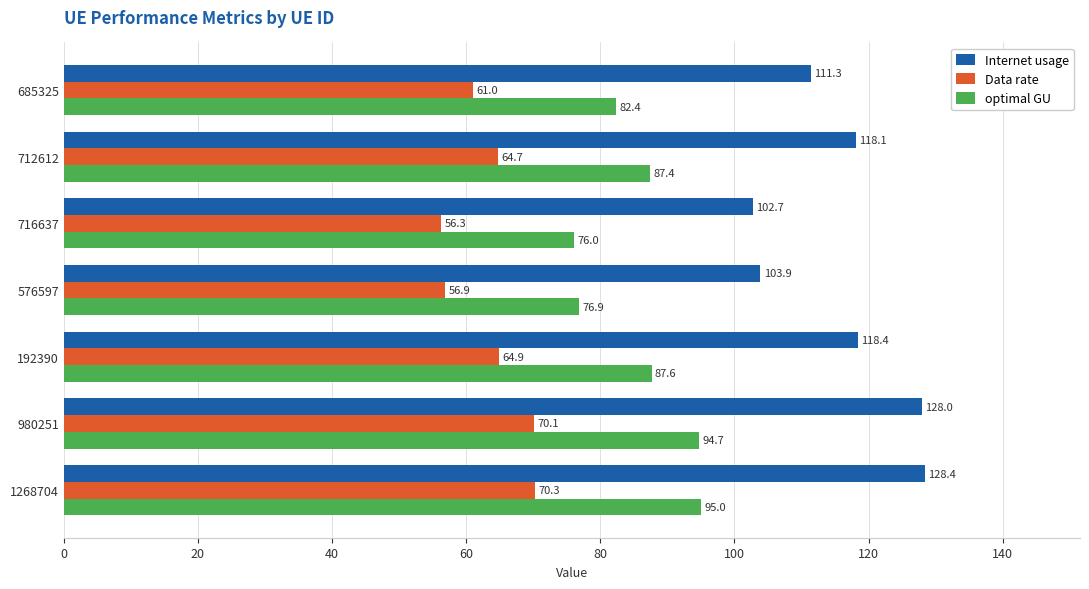

What is the sum of all Internet usage values?

810.9